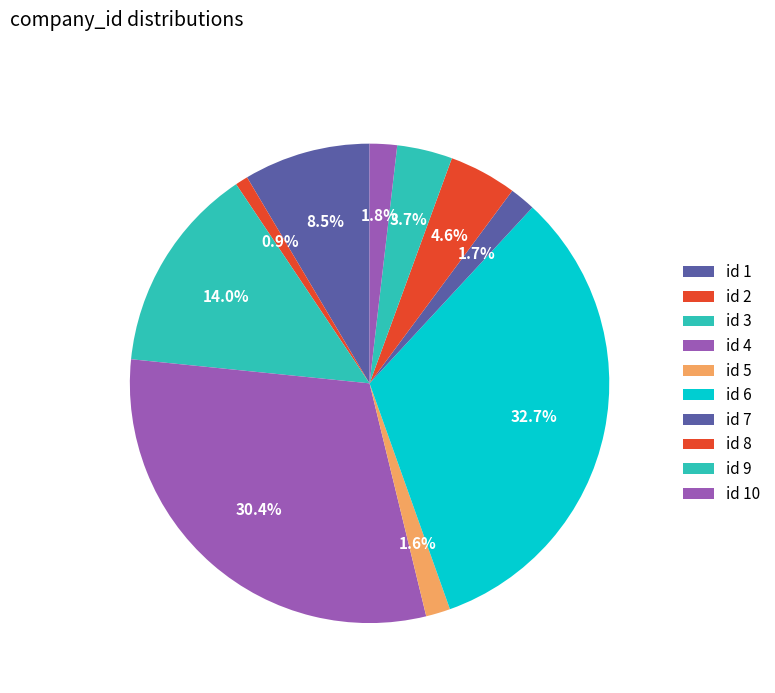

How many slices are in this pie chart?

10